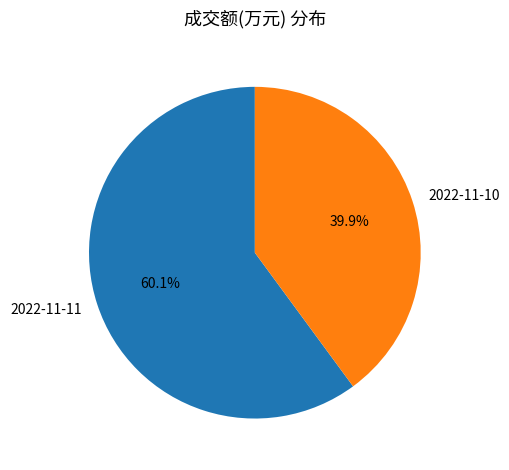

Do 2022-11-11 and 2022-11-10 together represent more than half of the pie?

Yes